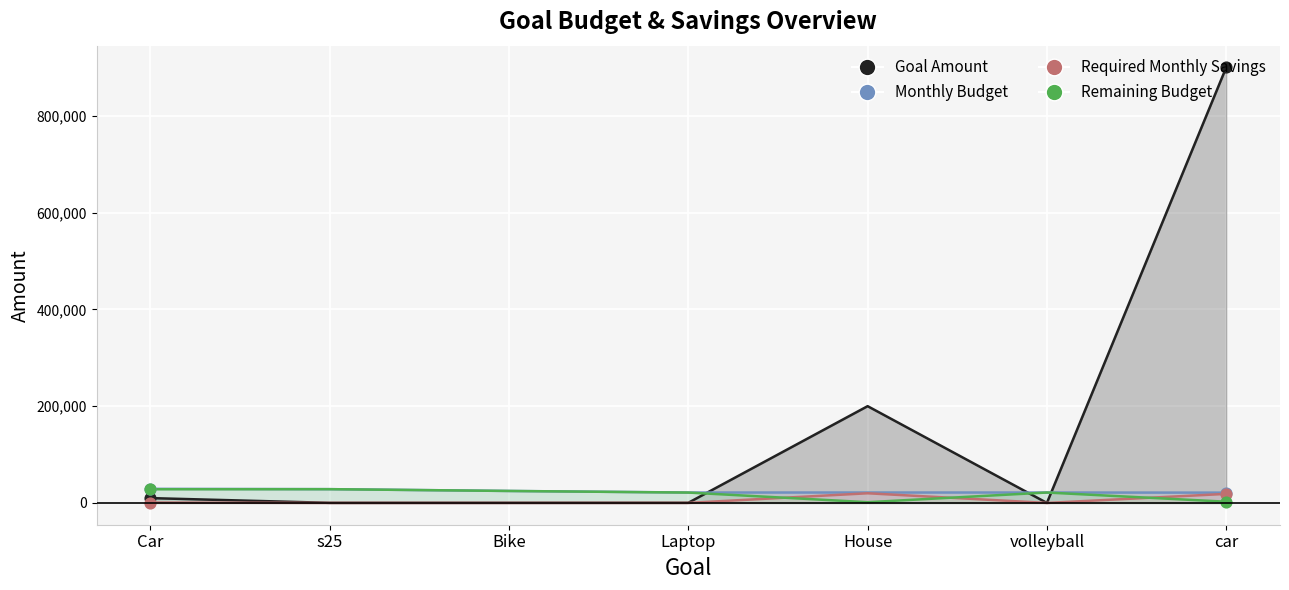

Which series has the largest total across all categories?

Goal Amount